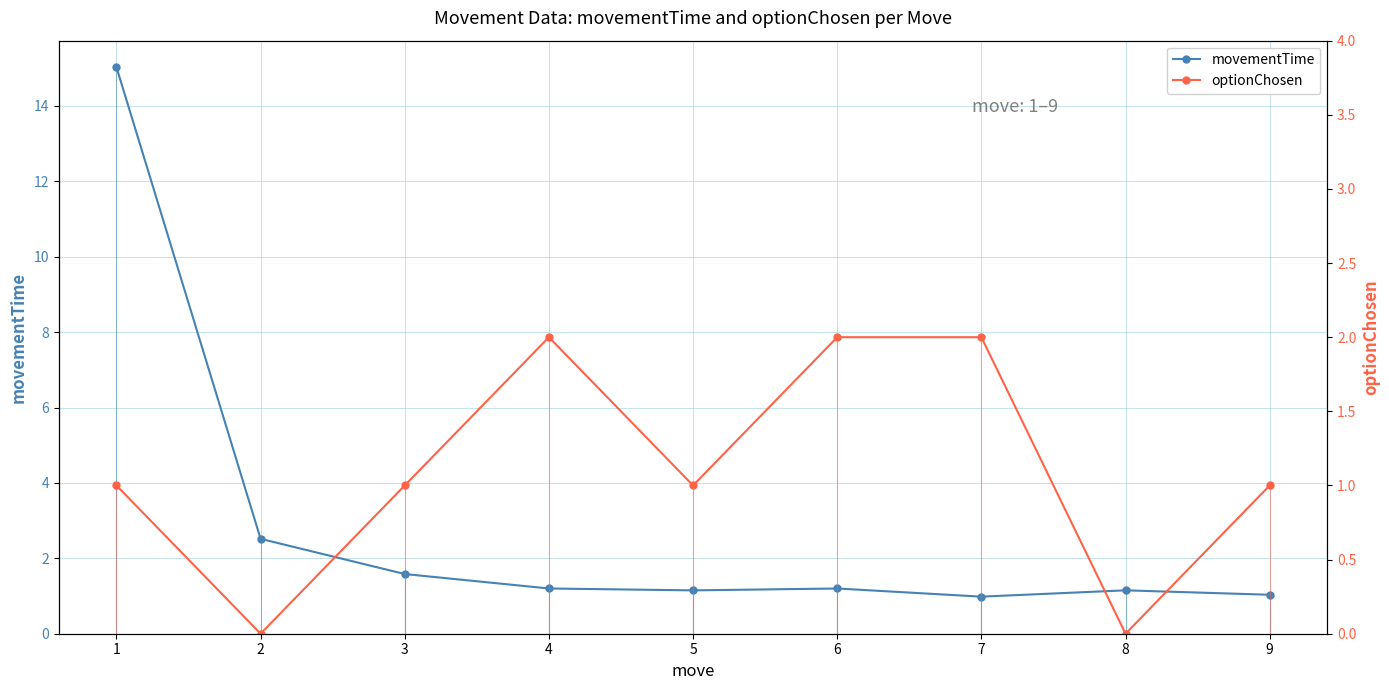

How many positive values does the optionChosen series have?

7